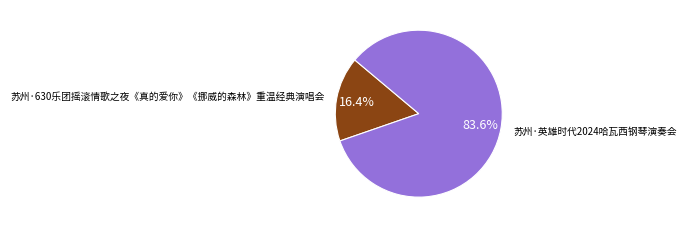

Rank the categories by value from highest to lowest.

苏州·英雄时代2024哈瓦西钢琴演奏会, 苏州·630乐团摇滚情歌之夜《真的爱你》《挪威的森林》重温经典演唱会